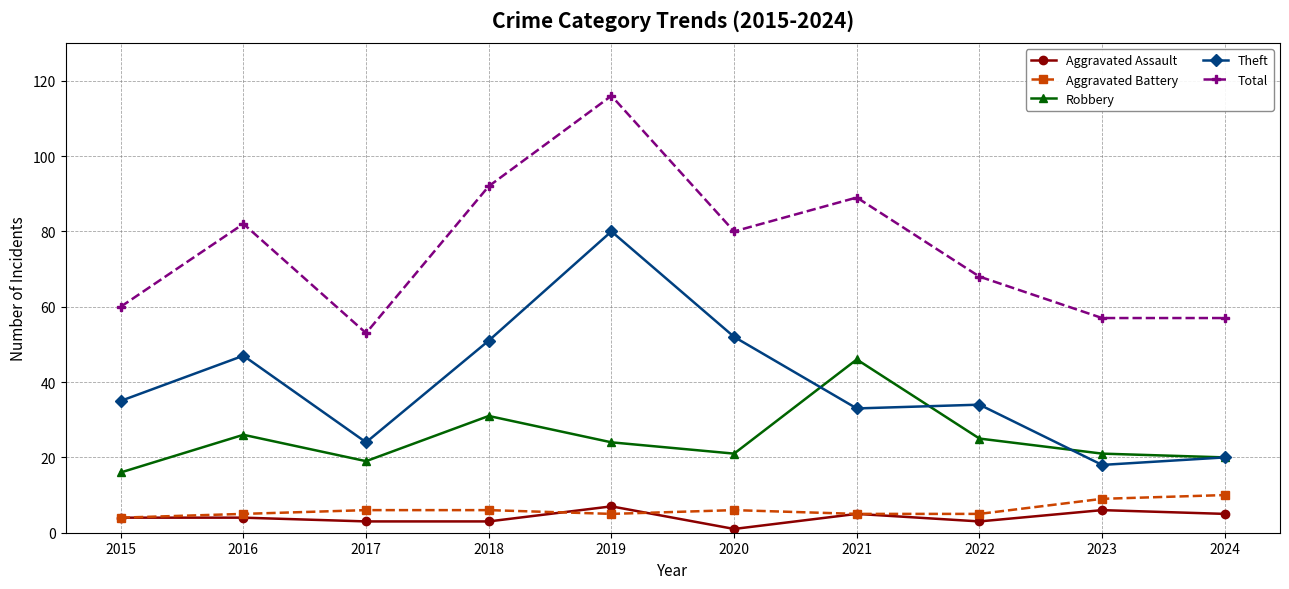

Is the value of Aggravated Battery at 2018 greater than the value of Total at 2021?

No